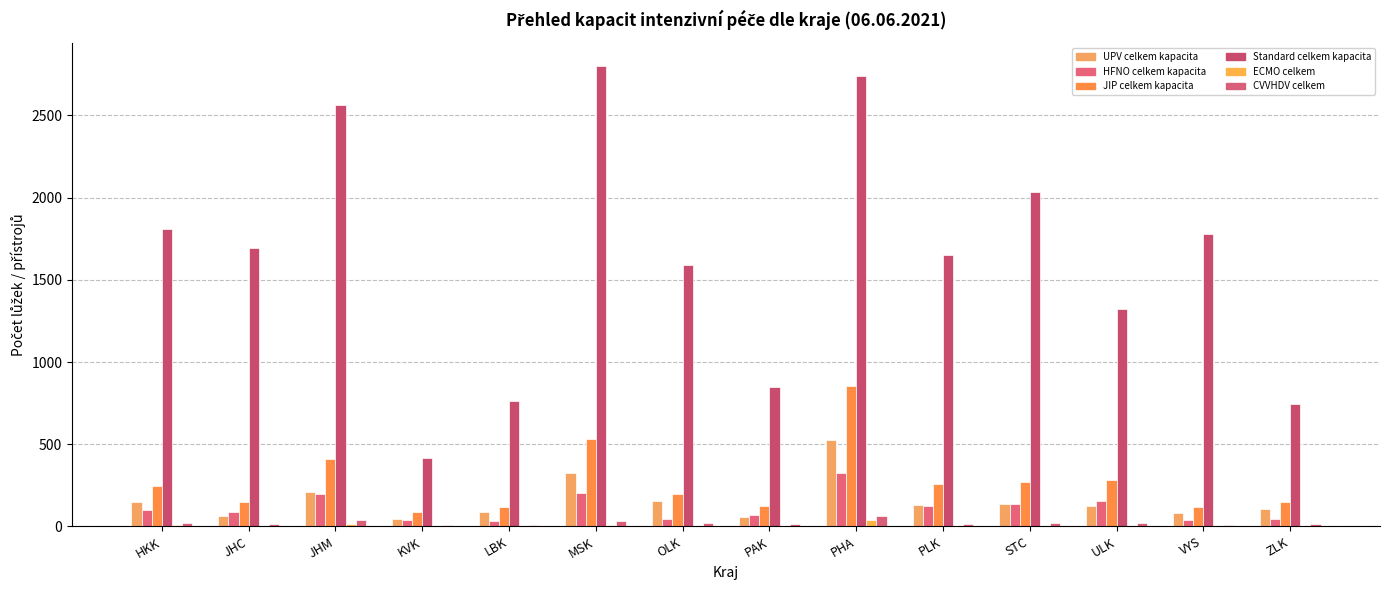

Does the chart contain stacked bars?

No